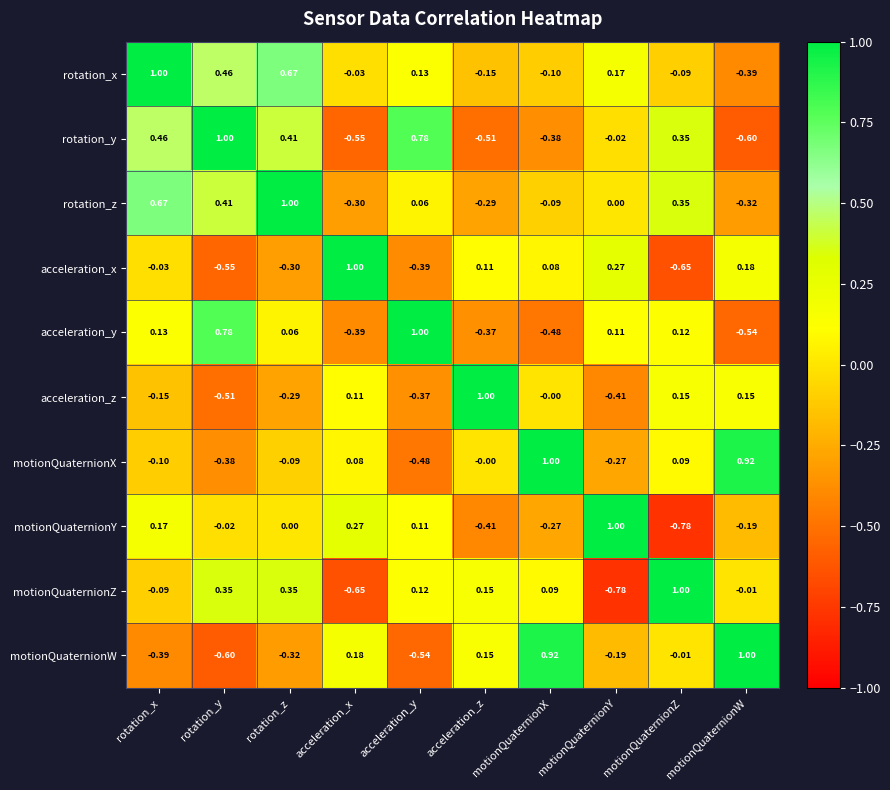

Is the value of rotation_z at motionQuaternionZ greater than the value of motionQuaternionX at motionQuaternionZ?

Yes